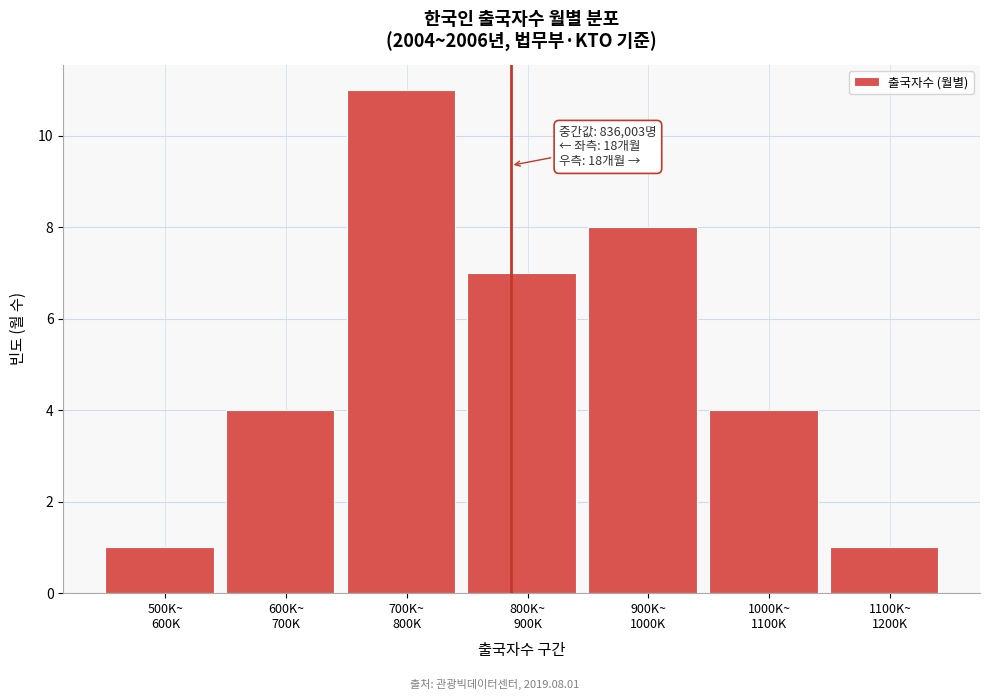

Reading left to right, transcribe all the data shown in this chart.

1	4	11	7	8	4	1